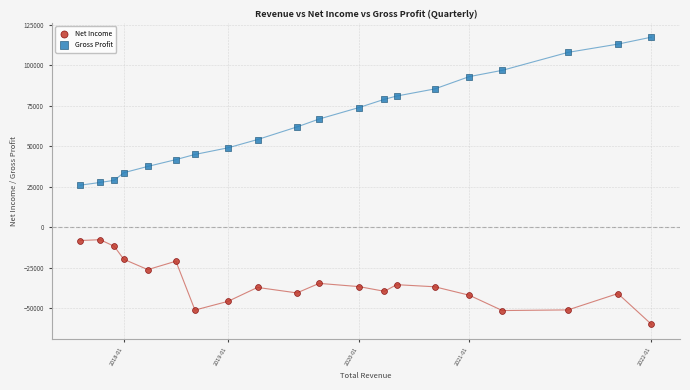

In the Gross Profit series, what Y value is closest to 71750?

74000